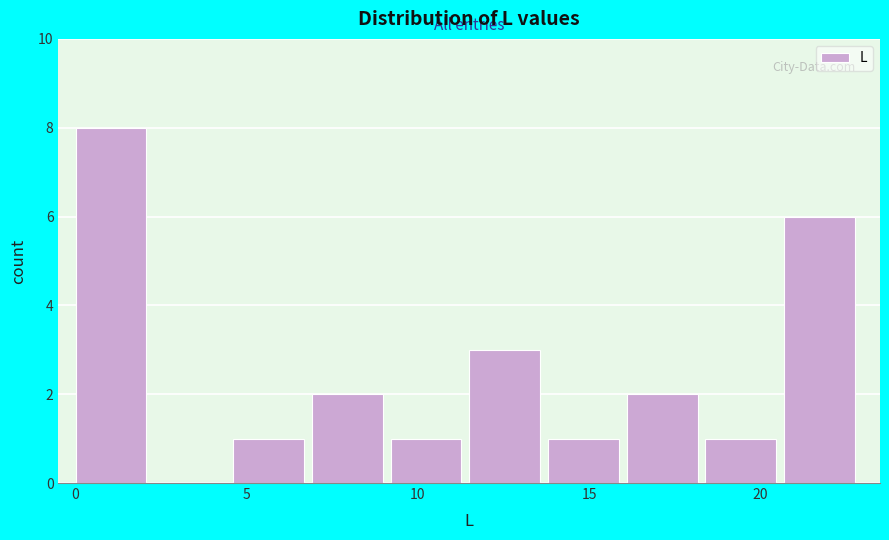

Over which range of the x-axis is the bar tallest?

0.0 to 2.3